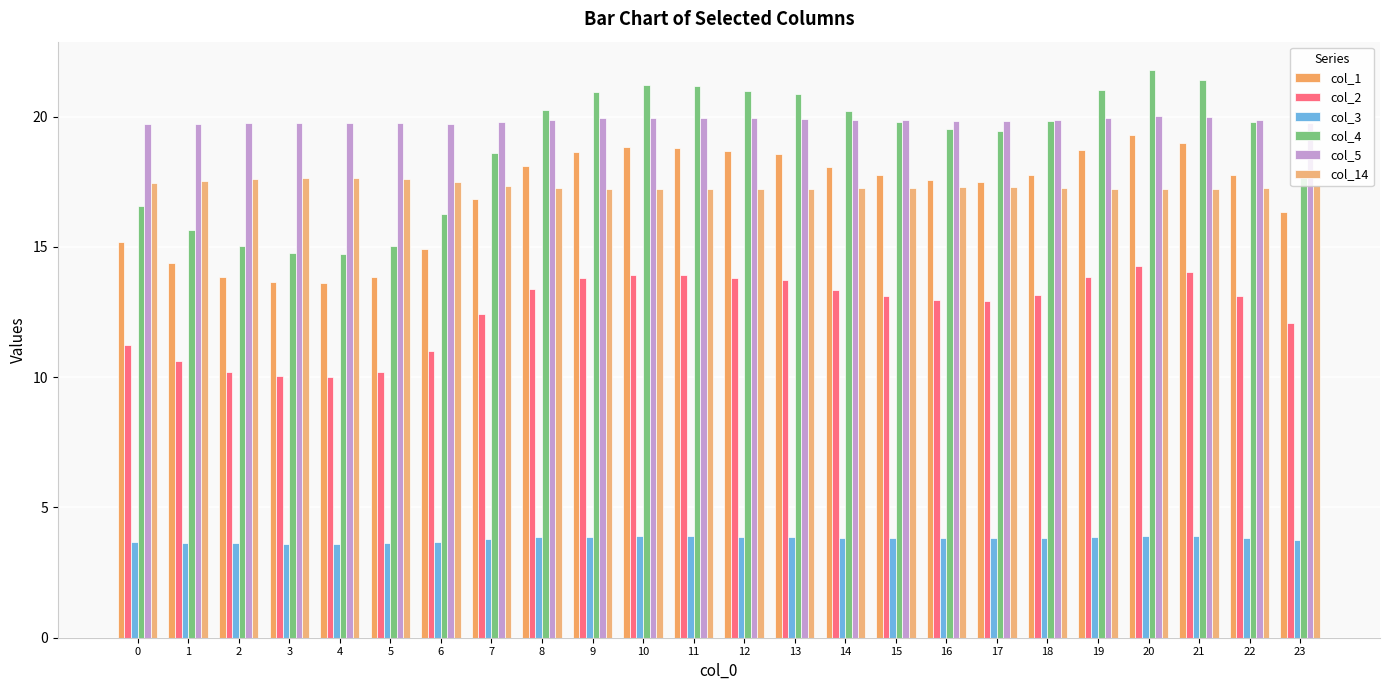

What is the average value of the col_3 series?

3.8